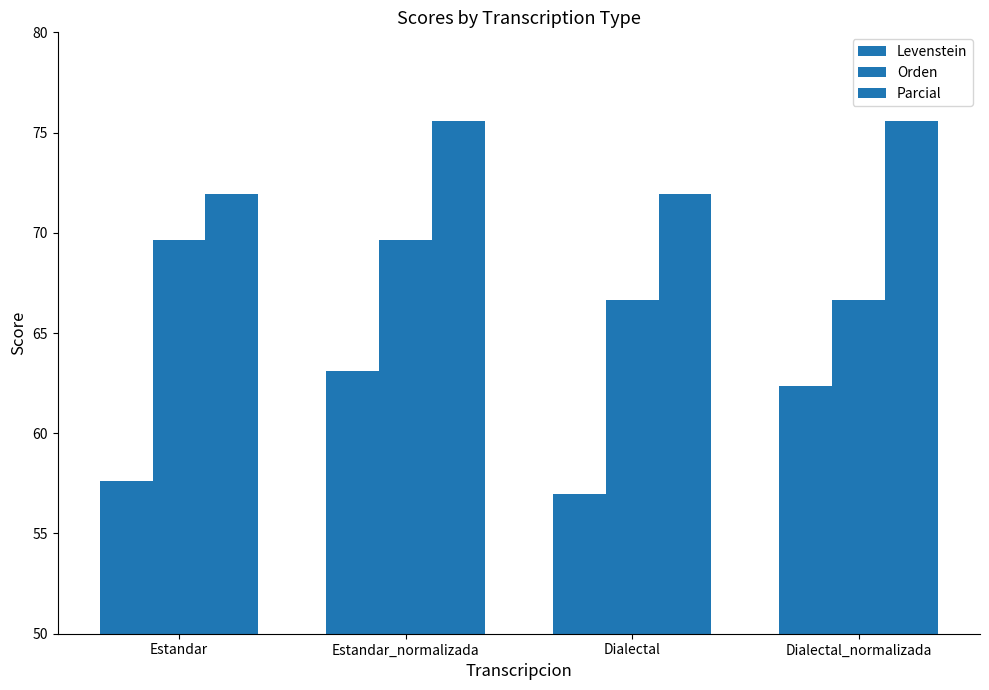

How many bars are there in total?

12